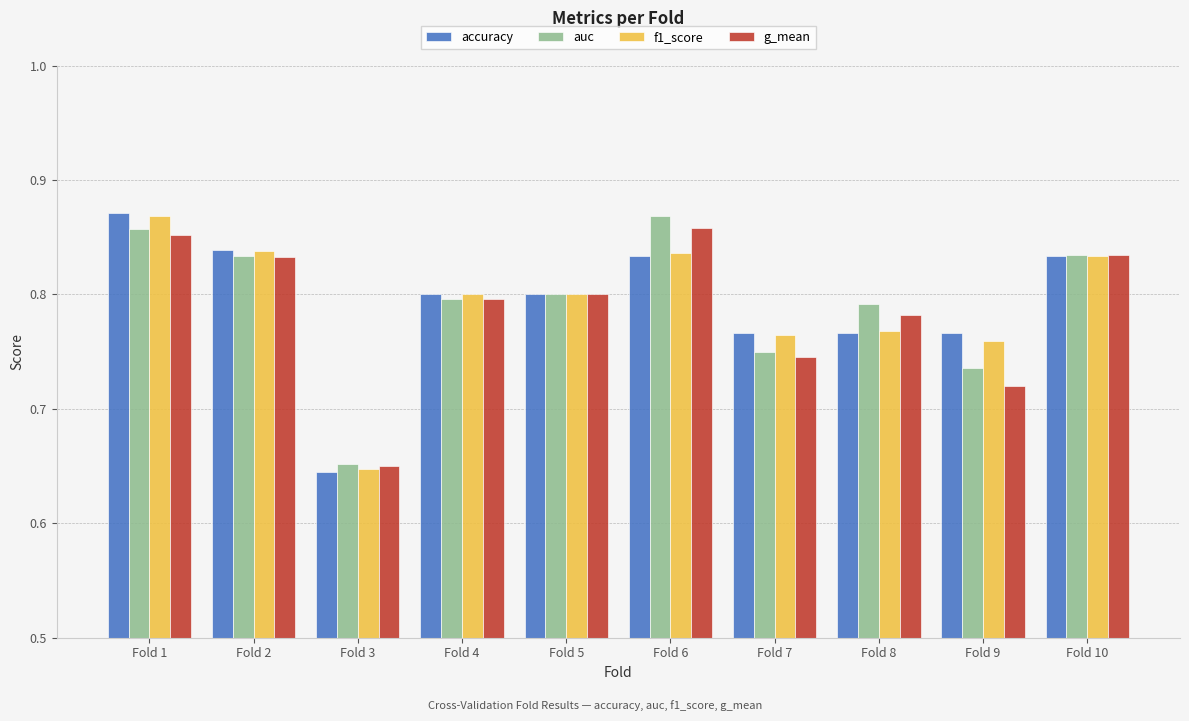

At which label does accuracy reach its peak?

Fold 1